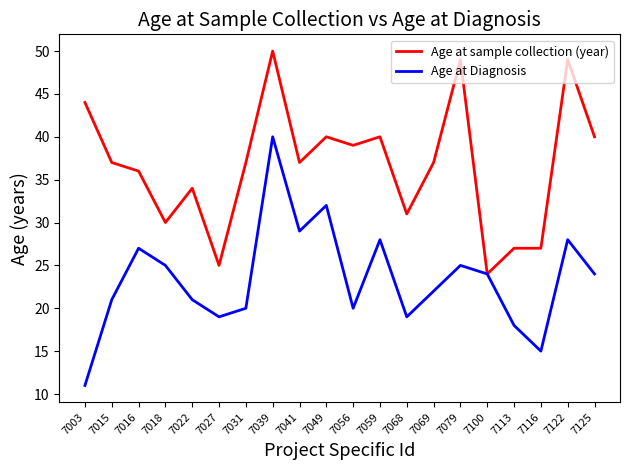

What is the total value across all series at 7056?

59